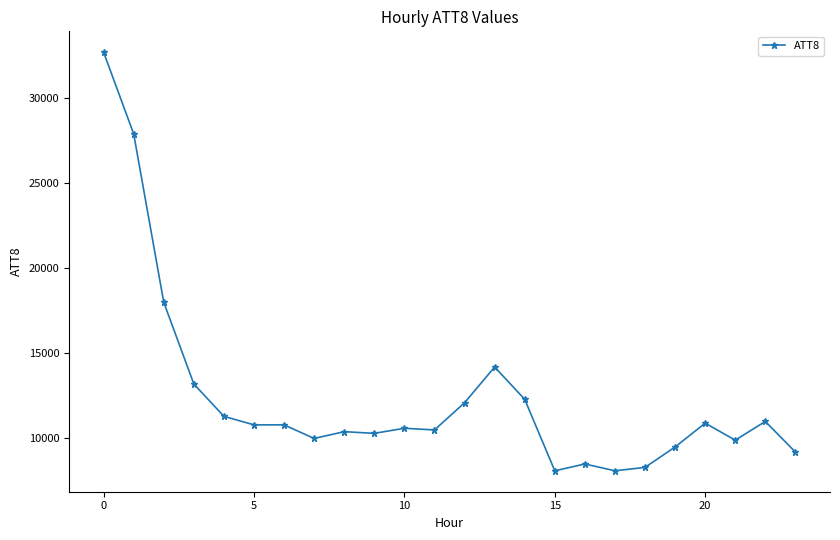

What is the minimum value shown in the chart?

8100